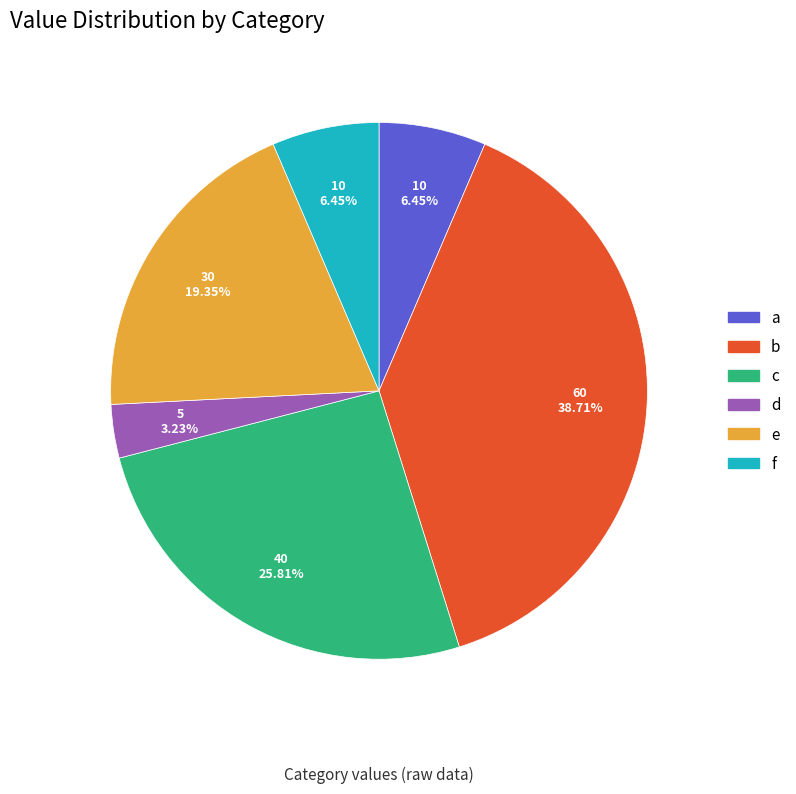

What is the total percentage of b and d?

41.9%